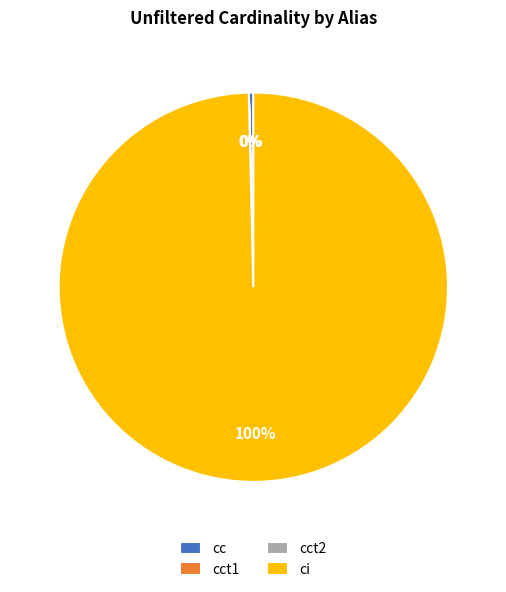

What is the largest slice in the pie chart?

ci